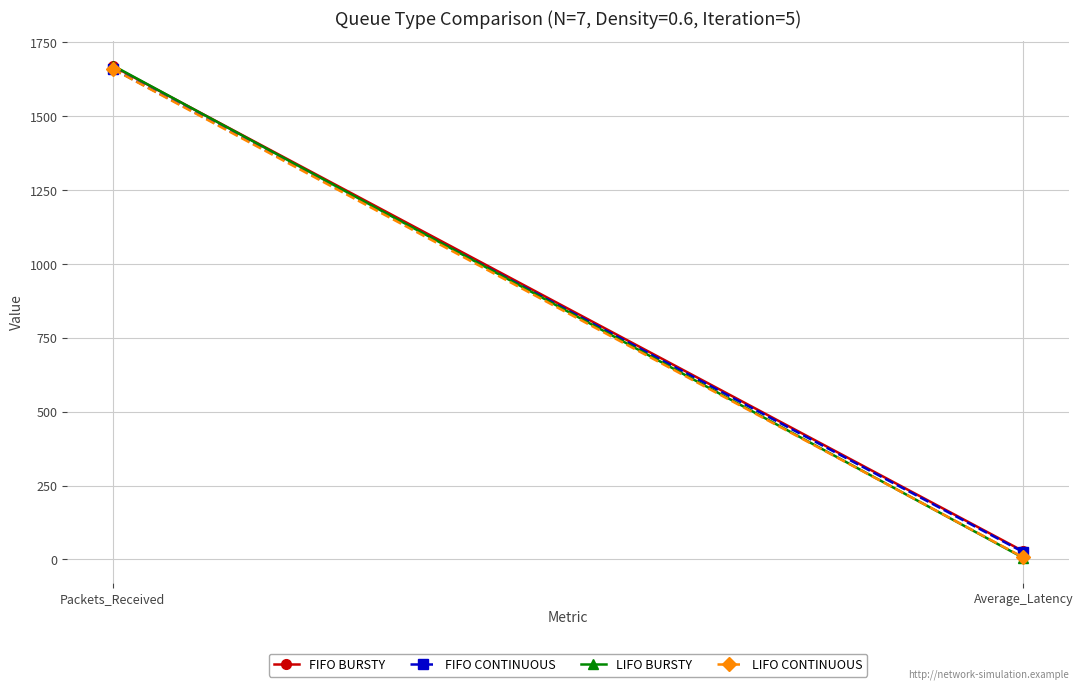

Which has a higher value, Packets_Received or Average_Latency?

Packets_Received